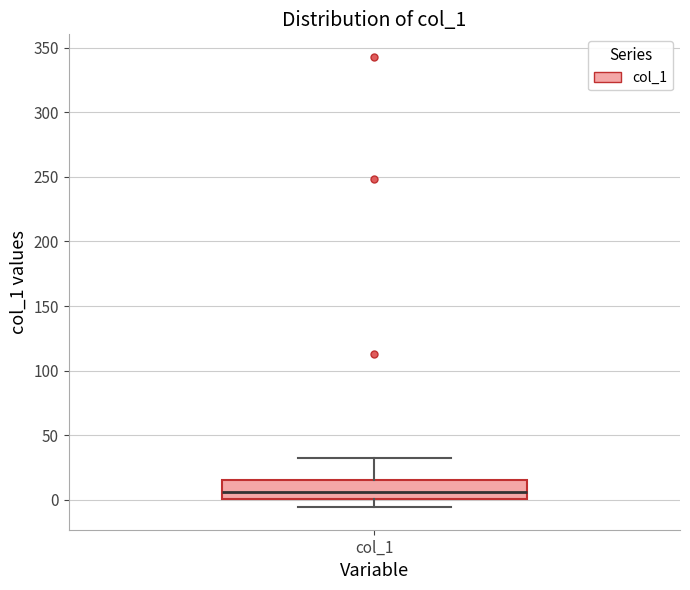

Transcribe this box plot: give where the median line is, the range the box spans, and where the two whiskers end, as read against the y-axis. The values are not printed on the chart, so give them approximately, as read against the axis.

median 5, box 0 to 15, whiskers -5 to 30